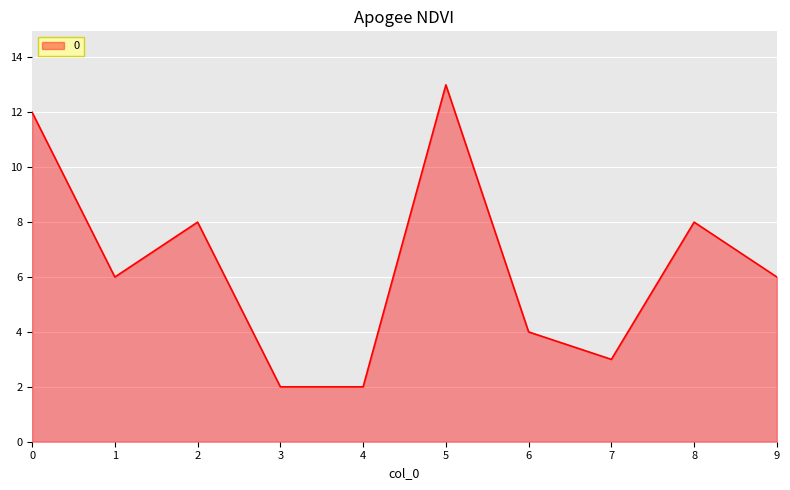

True or false: the data shows 6 at 0.

False